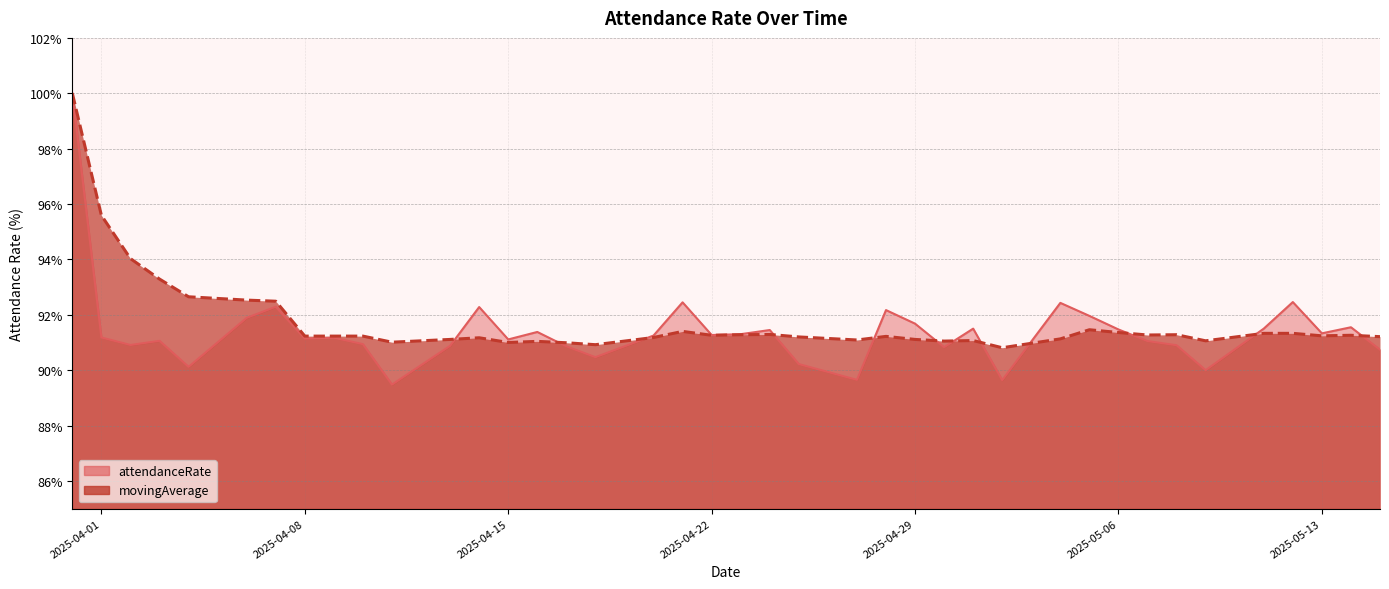

Which category has the highest value in the attendanceRate series?

2025-03-31